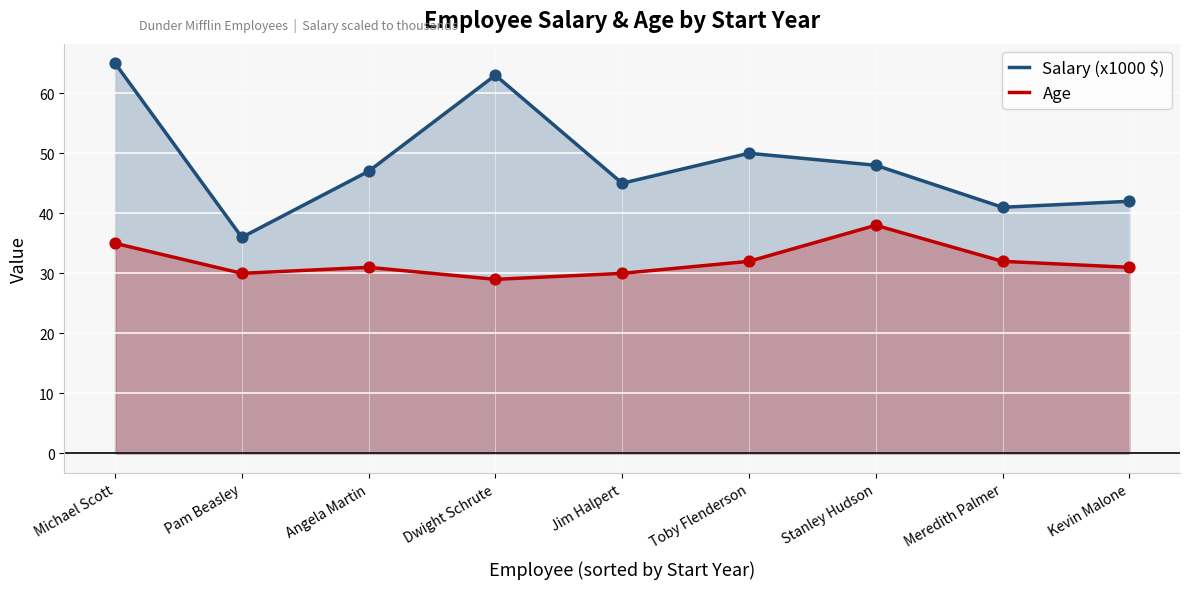

Which series has the largest total across all categories?

Salary (x1000 $)